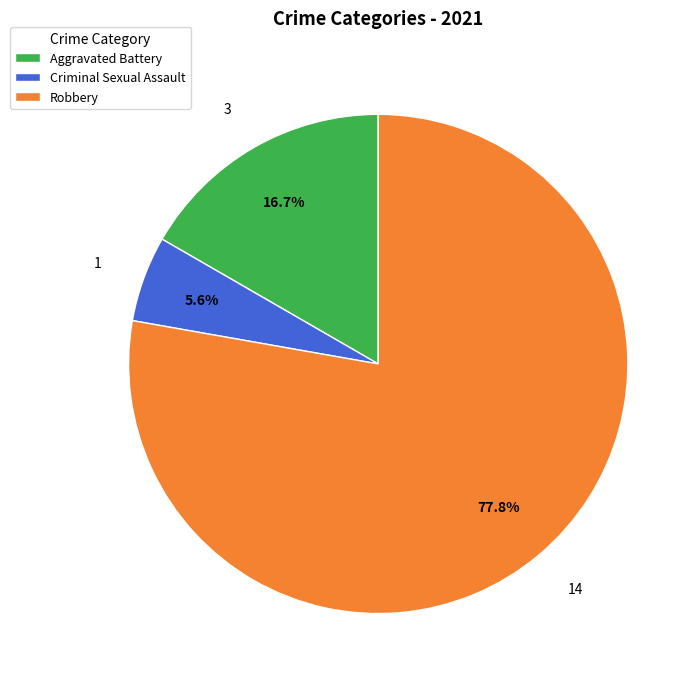

Which category has the smallest portion of the pie?

Criminal Sexual Assault